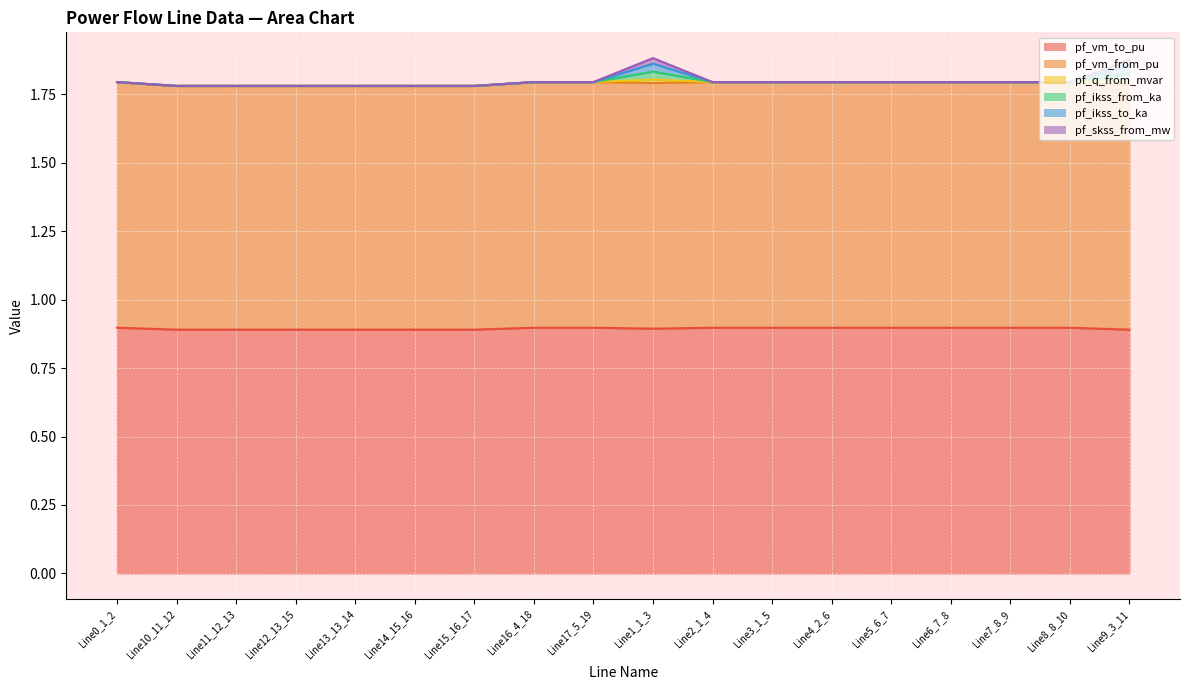

What is the difference between the highest and lowest values at Line3_1_5?

0.9